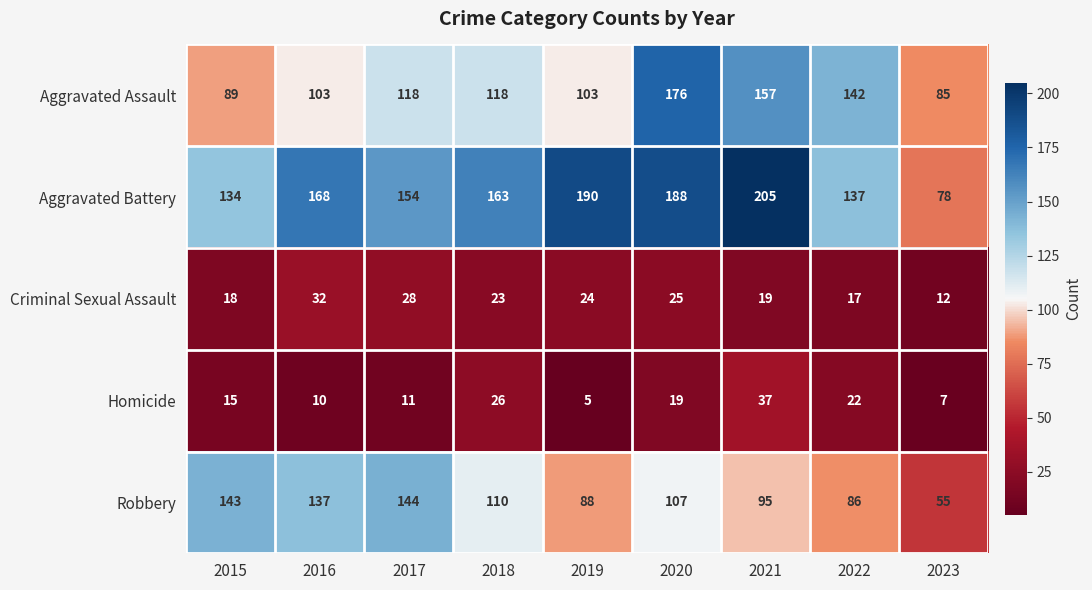

What is the sum of the Homicide values at 2019 and 2020?

24